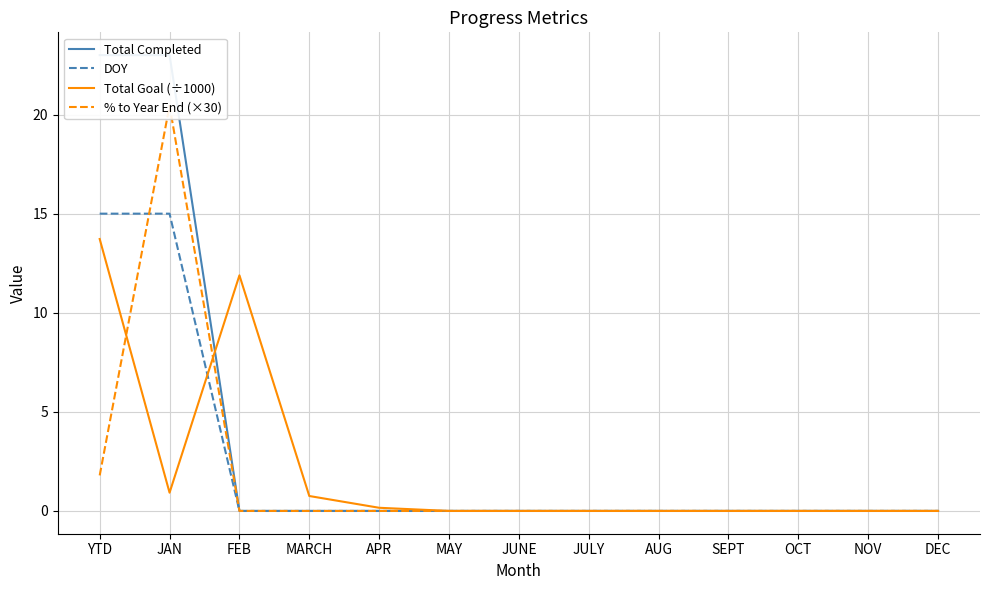

Which series changed the most between JAN and JUNE?

Total Completed